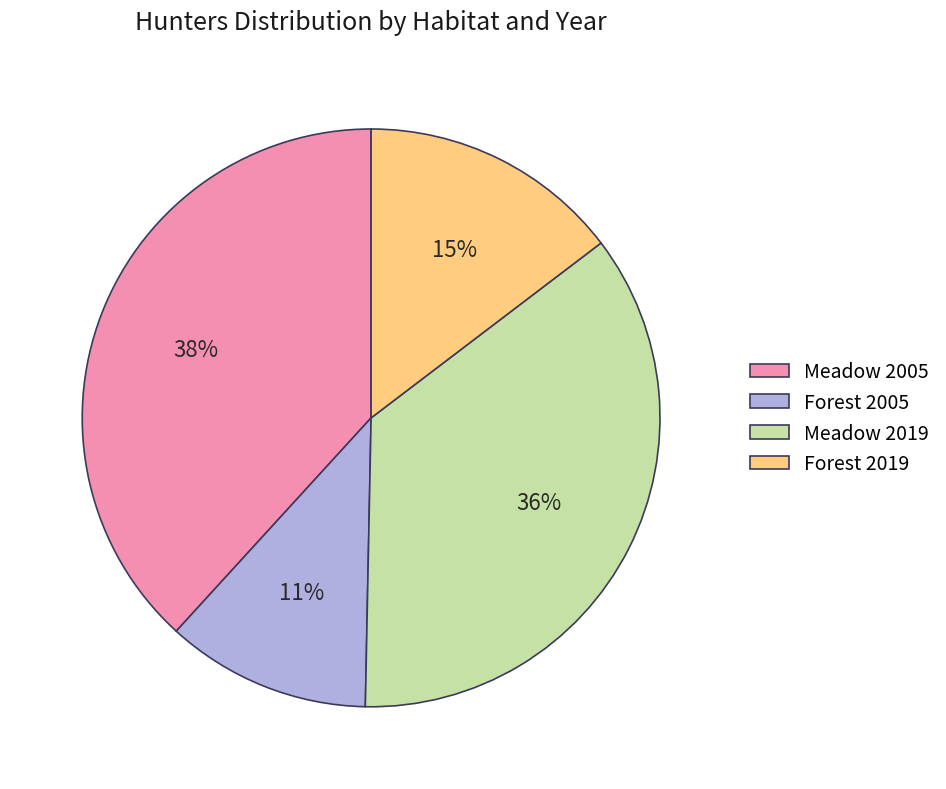

What percentage is the Meadow 2005 slice, to the nearest percent?

38%